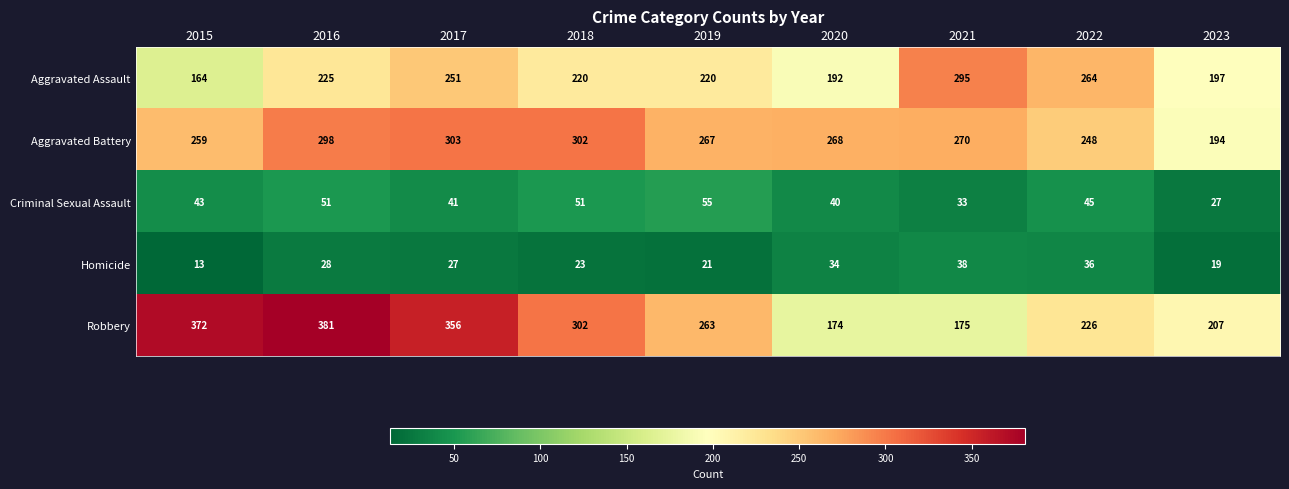

Which category has the highest value across all series?

2016